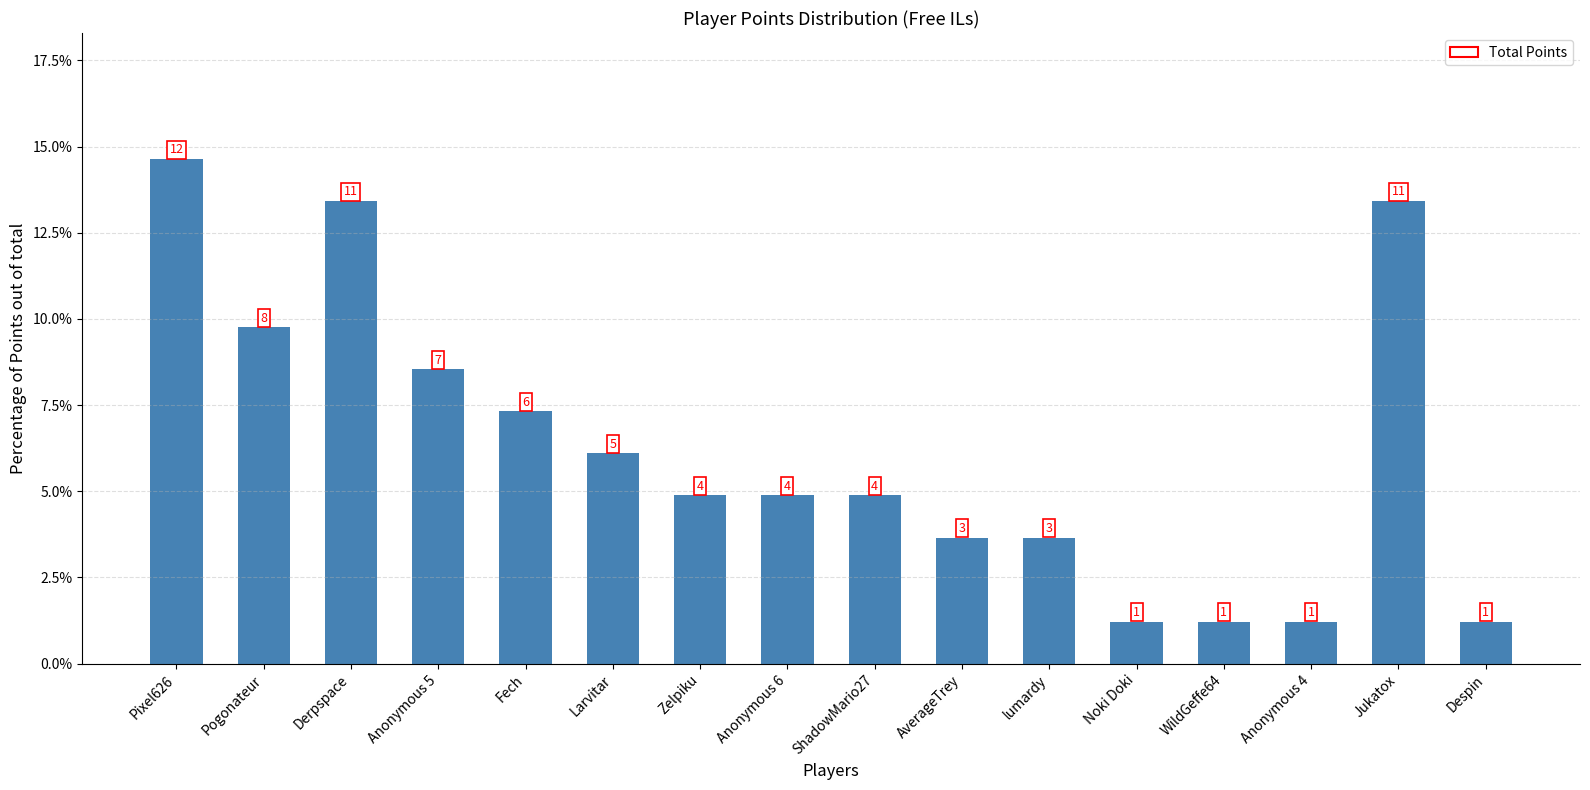

Rank the categories by value from highest to lowest.

Pixel626, Derpspace, Jukatox, Pogonateur, Anonymous 5, Fech, Larvitar, Zelpiku, Anonymous 6, ShadowMario27, AverageTrey, lumardy, Noki Doki, WildGeffe64, Anonymous 4, Despin